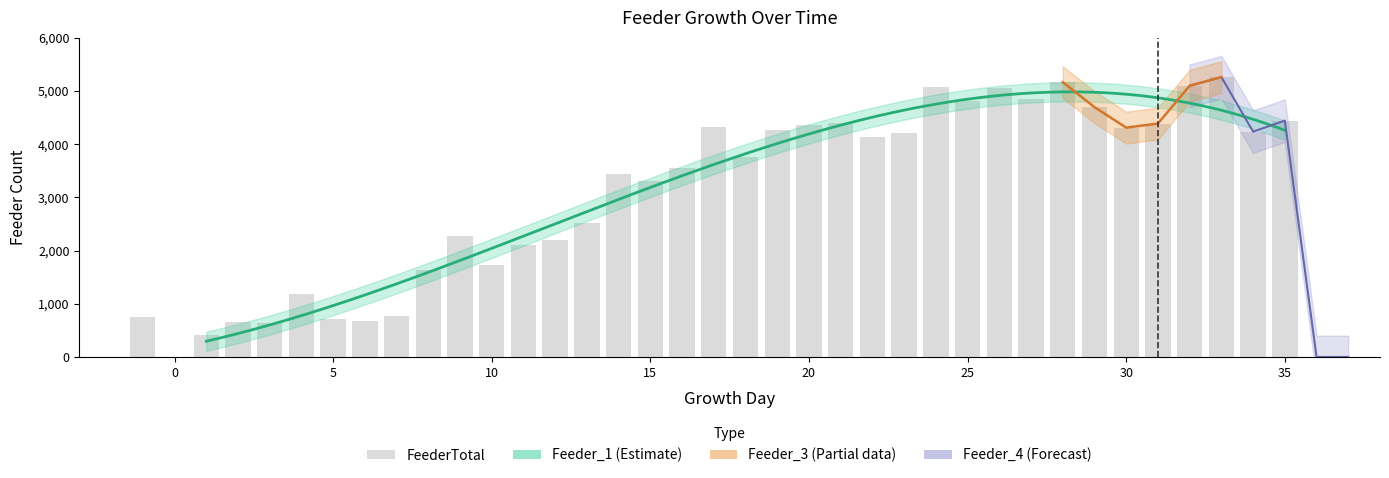

Which series has the widest spread of values?

FeederTotal